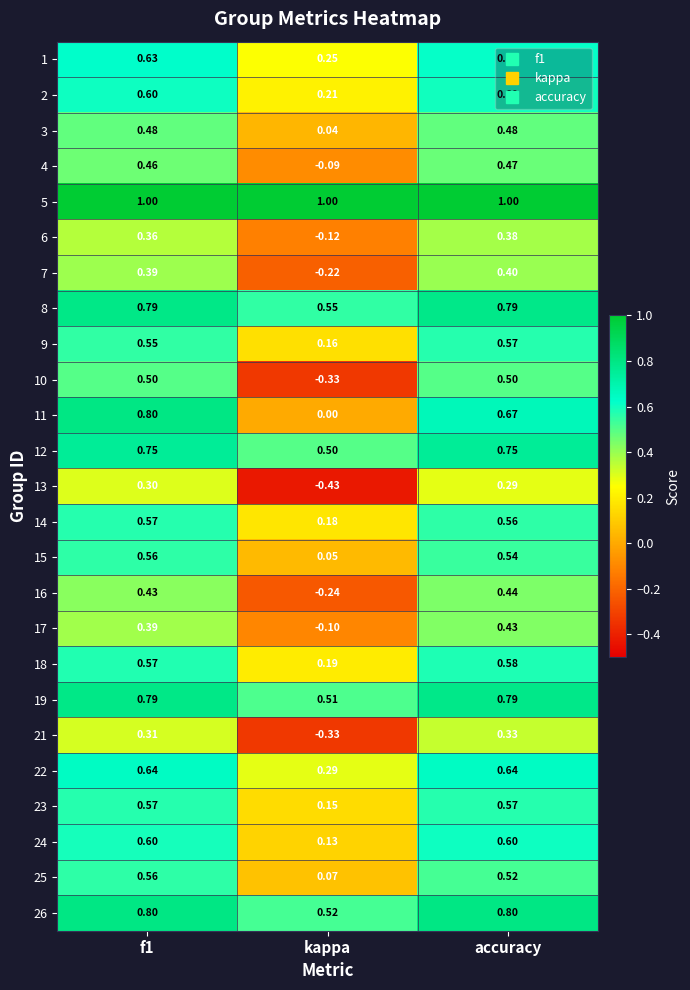

At which label is 8 closest to 0?

kappa